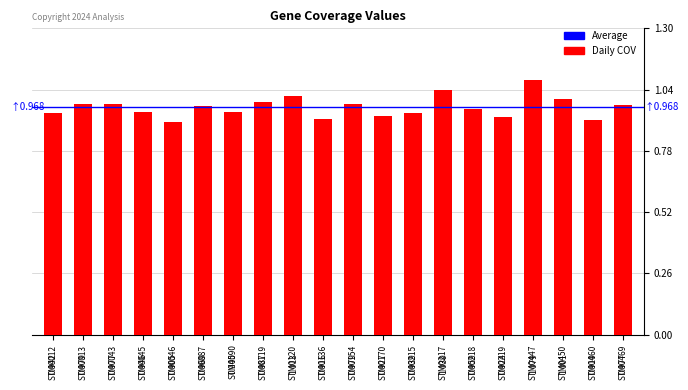

The chart shows a value of 0.5 at STM0045. True or false?

False